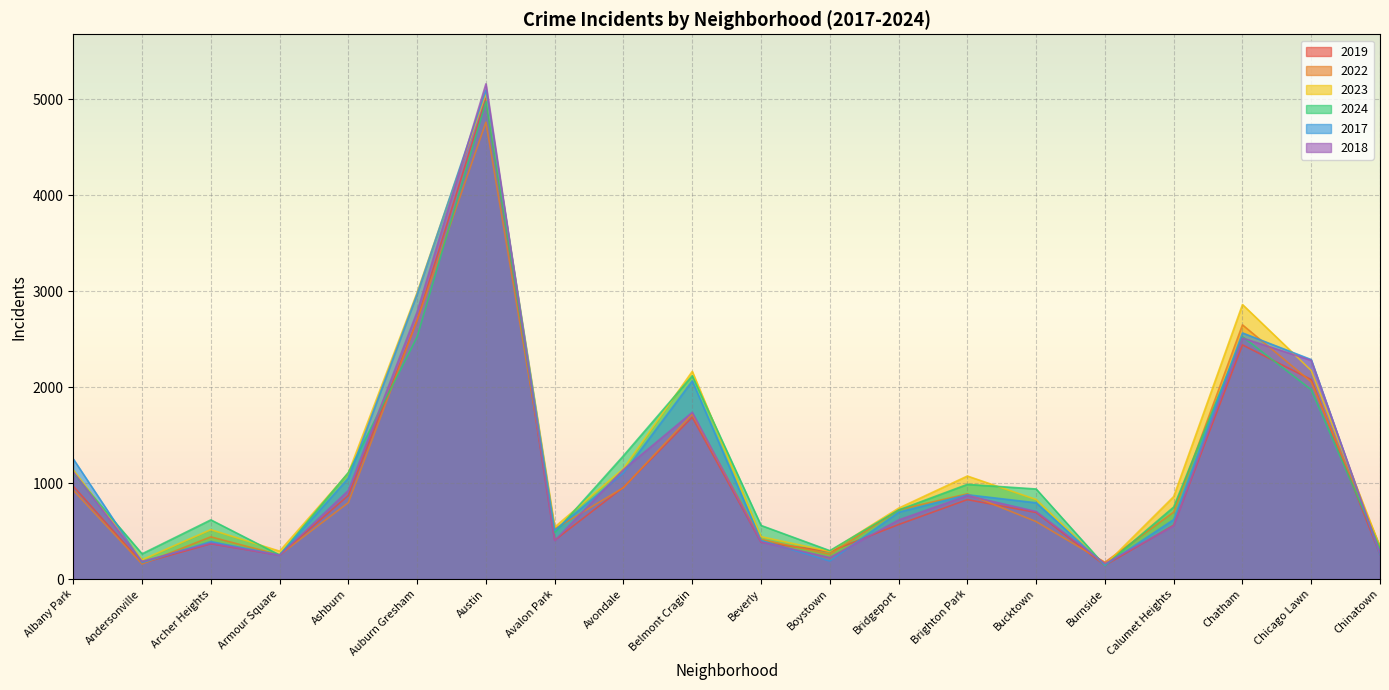

True or false: 2023 and 2022 intersect in this chart.

True